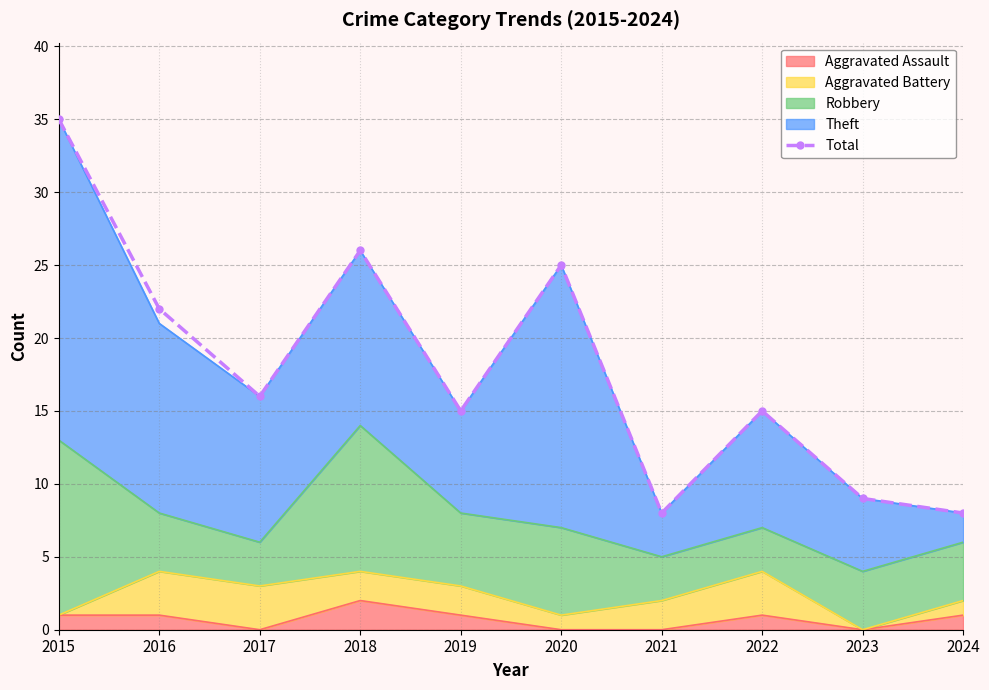

Which category has the highest value across all series?

2015